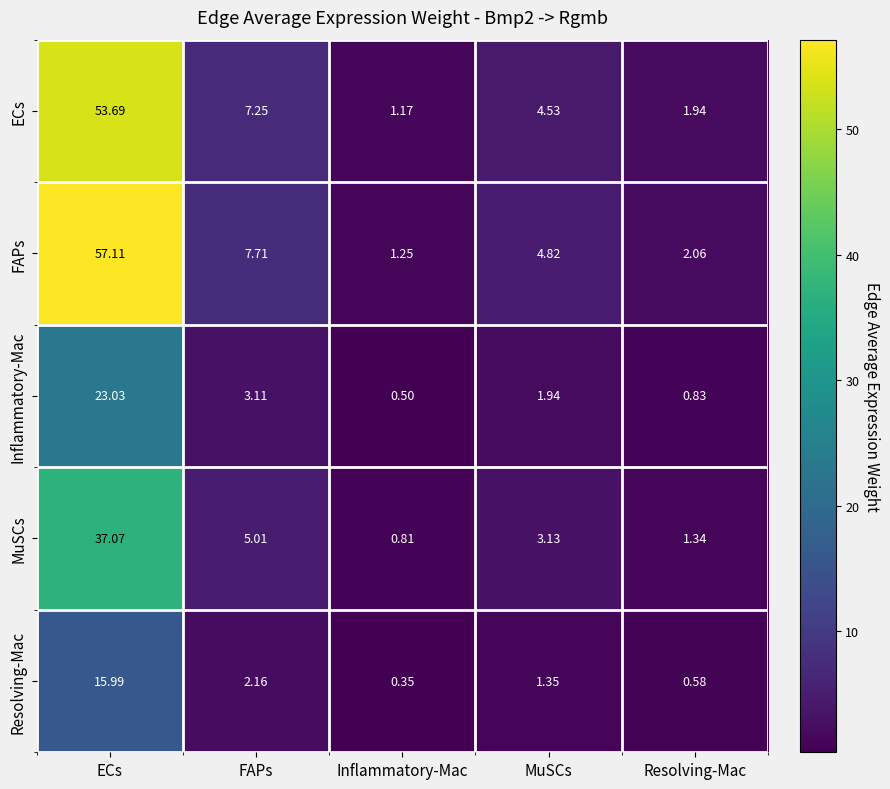

At which label does FAPs reach its peak?

ECs